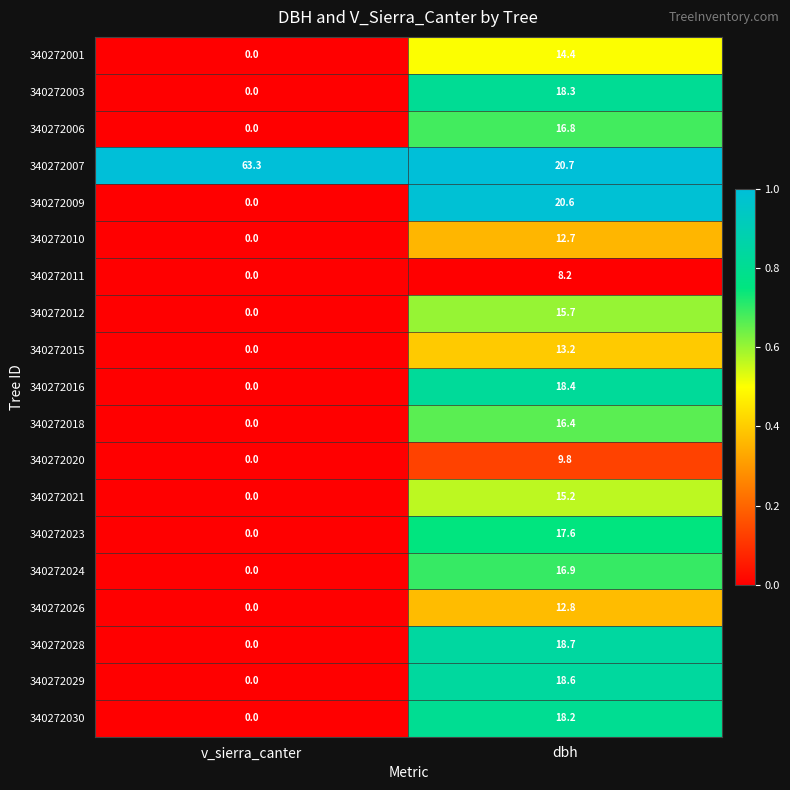

How many values in the 340272001 series are below 14?

1